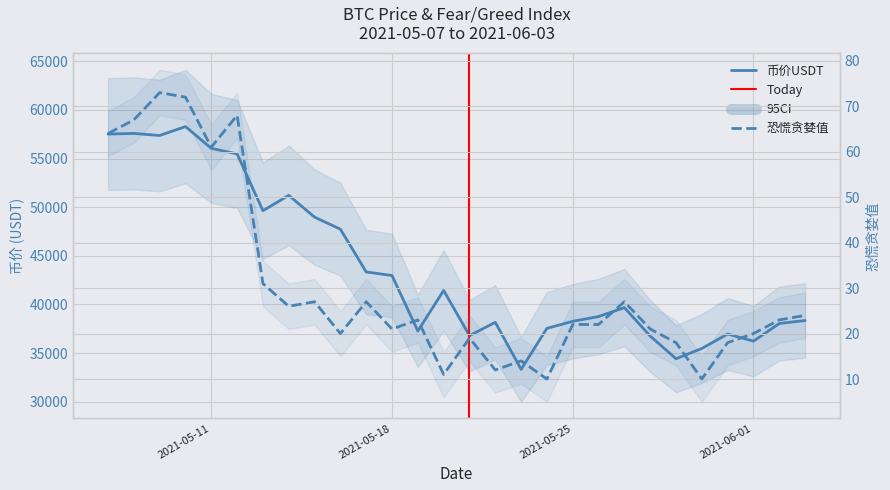

How many categories are shown in the chart?

28